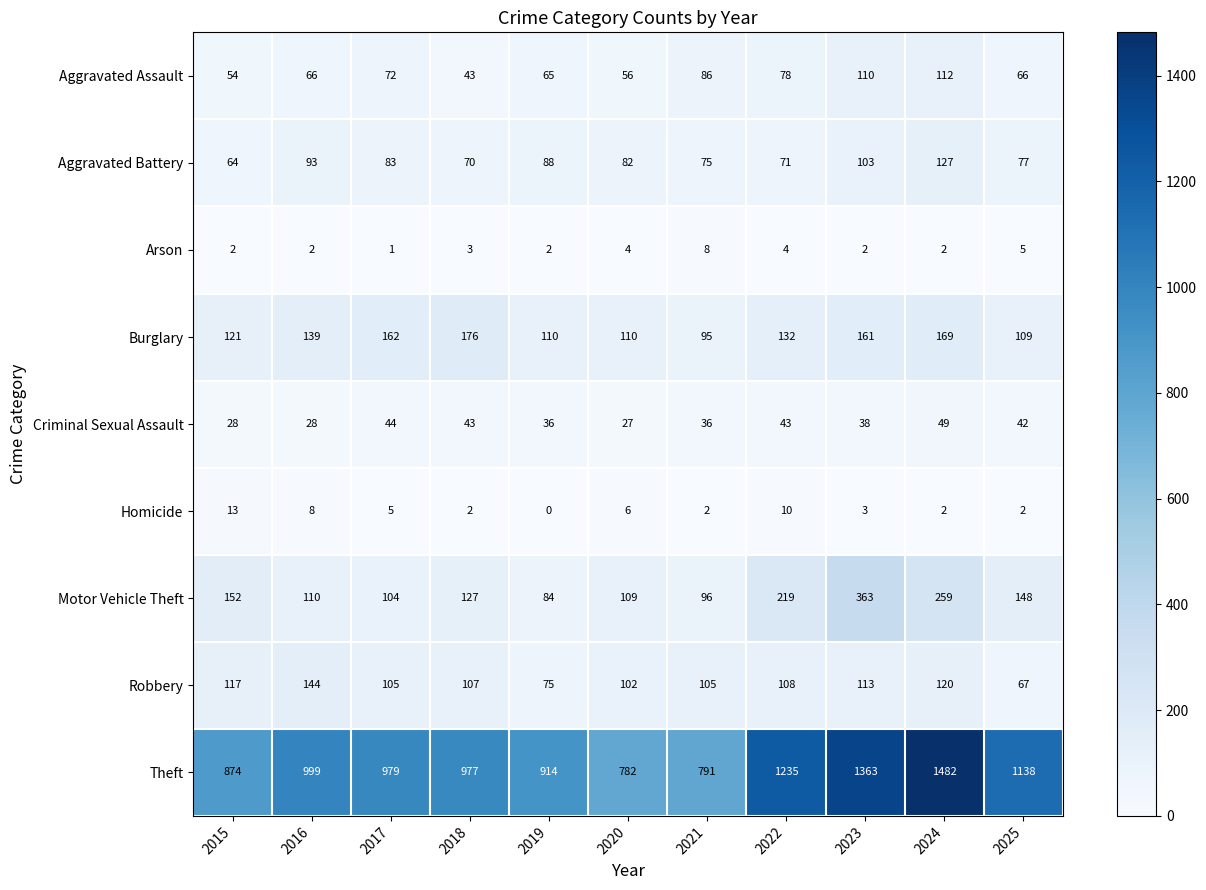

At which label is Burglary closest to 135?

2022